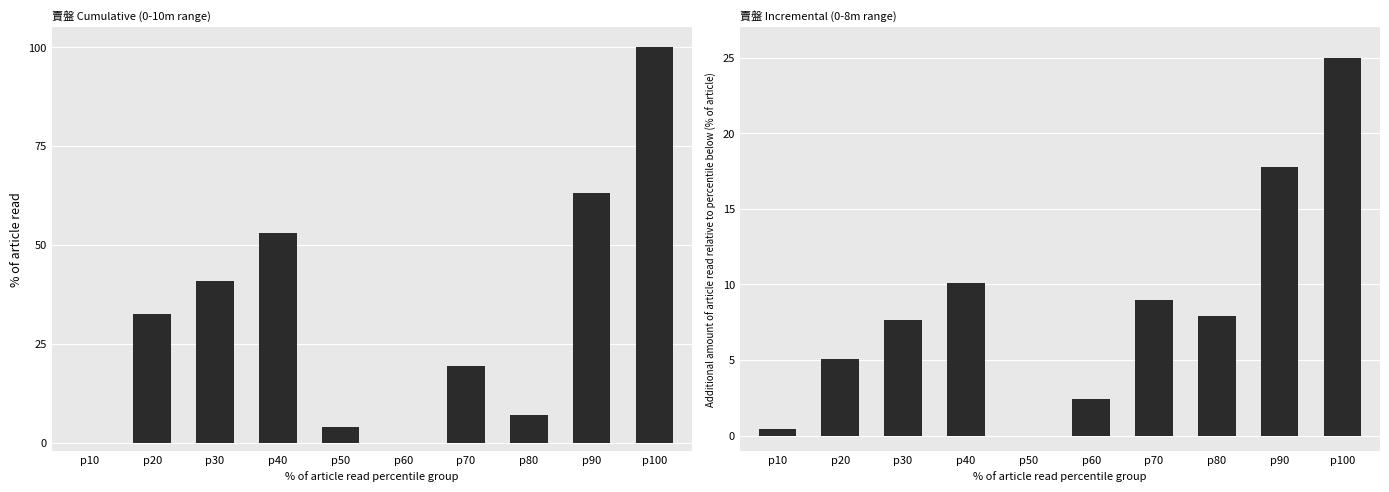

At which label is 賣盤_0-10m closest to 50?

p40